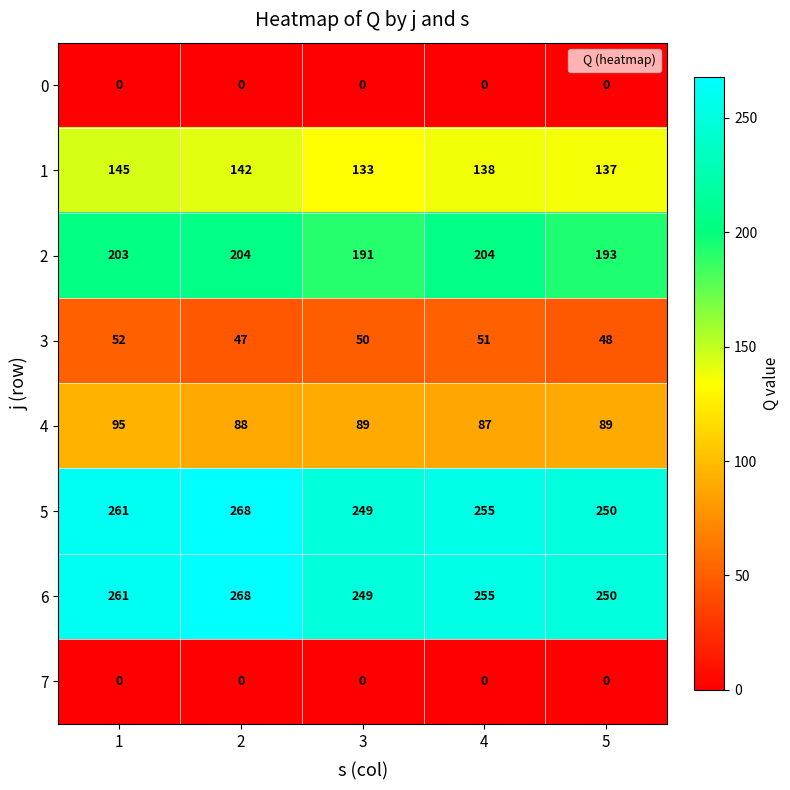

What is the spread (max minus min) of values at 1?

261